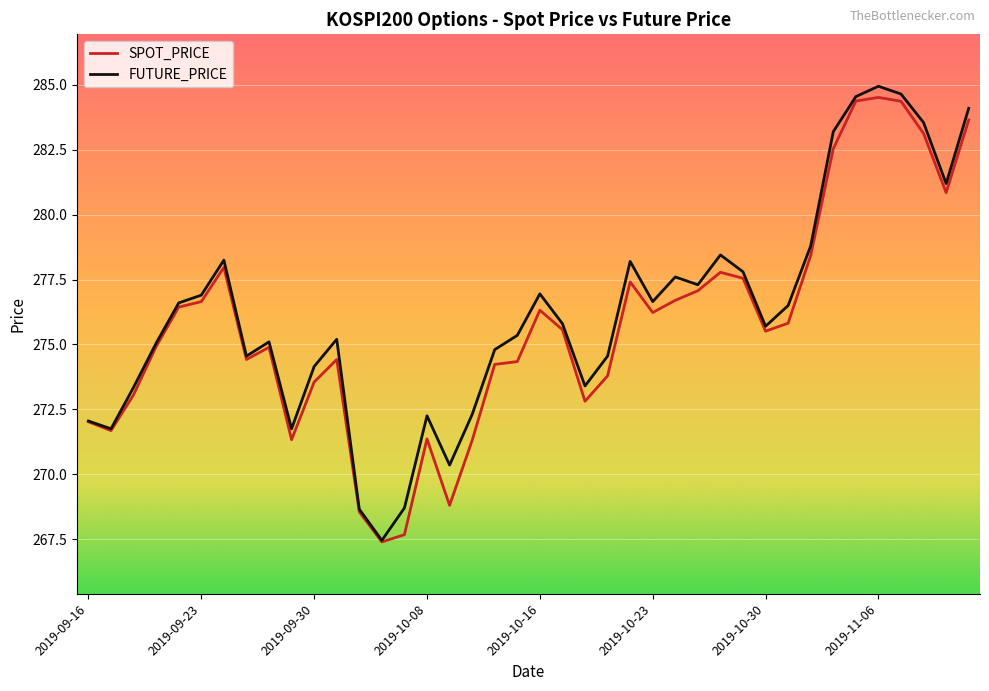

What is the average value of the SPOT_PRICE series?

275.7